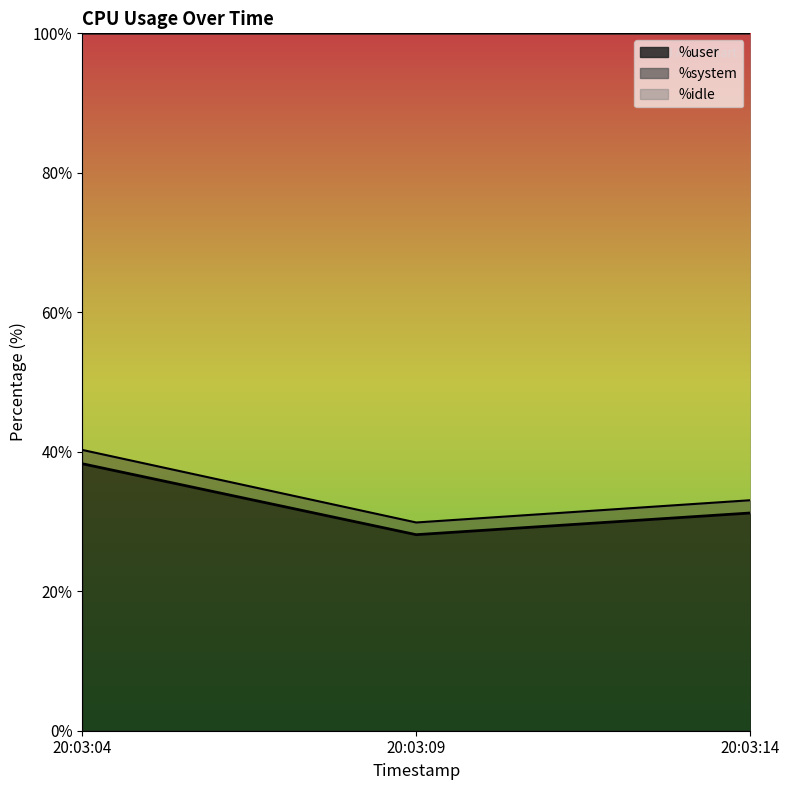

What is the maximum value for %user?

38.3